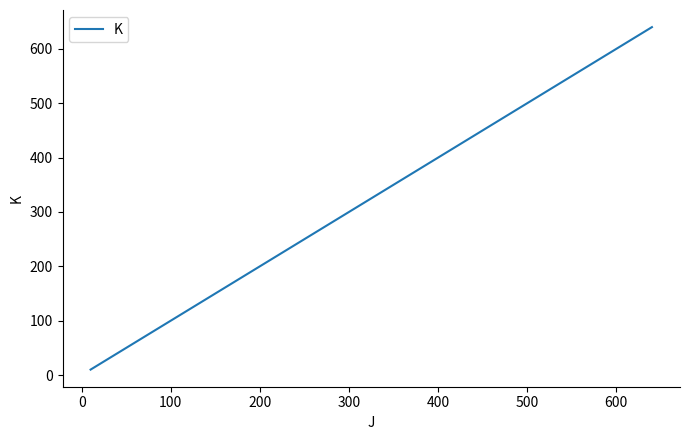

What is the minimum value shown in the chart?

10